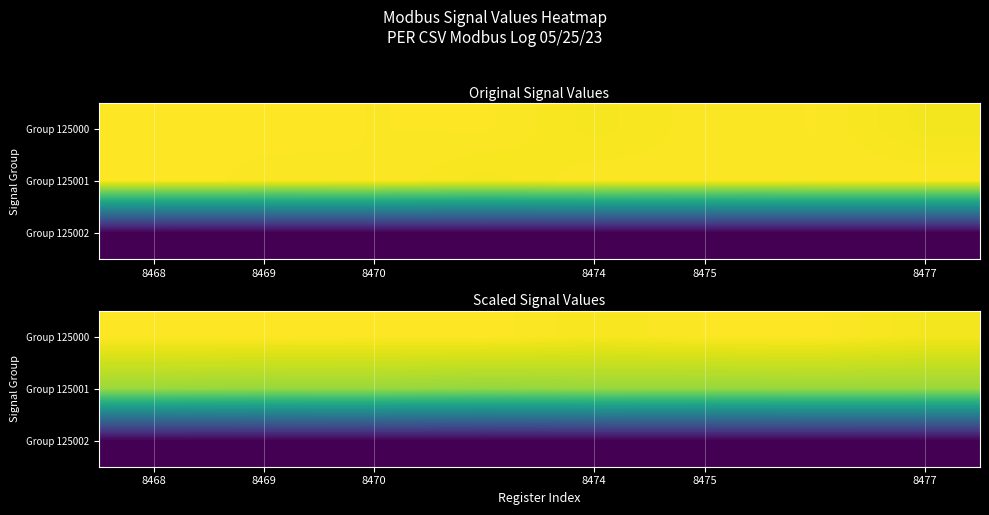

What is the total value across all series at 8470?

7.6